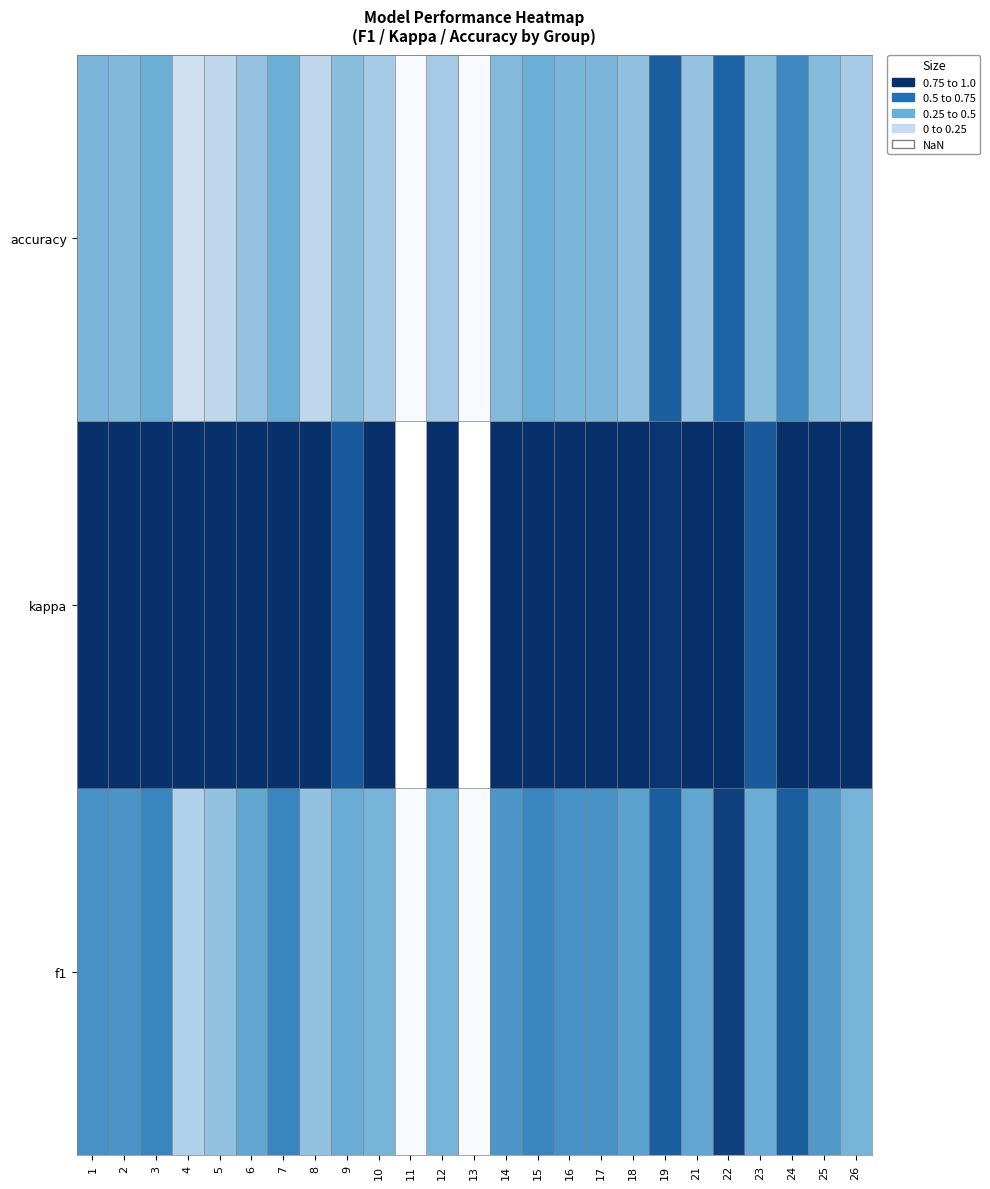

Is the value of kappa at 10 greater than the value of accuracy at 10?

No